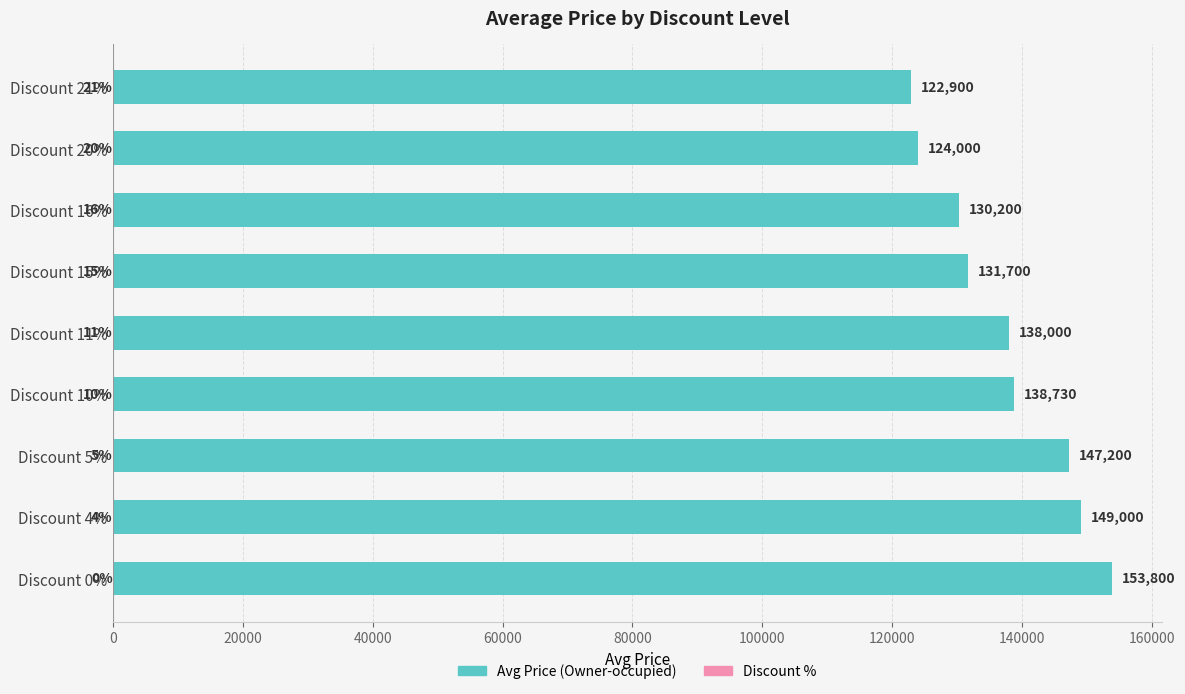

The value of Avg Price (Owner-occupied) at Discount 20% is 197099. True or false?

False